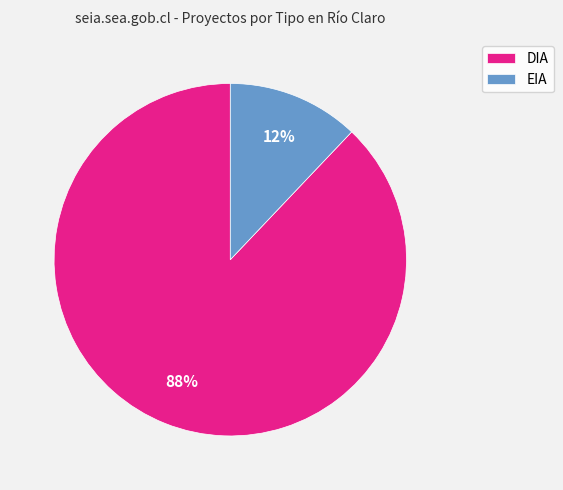

Is there a majority slice in this chart?

Yes